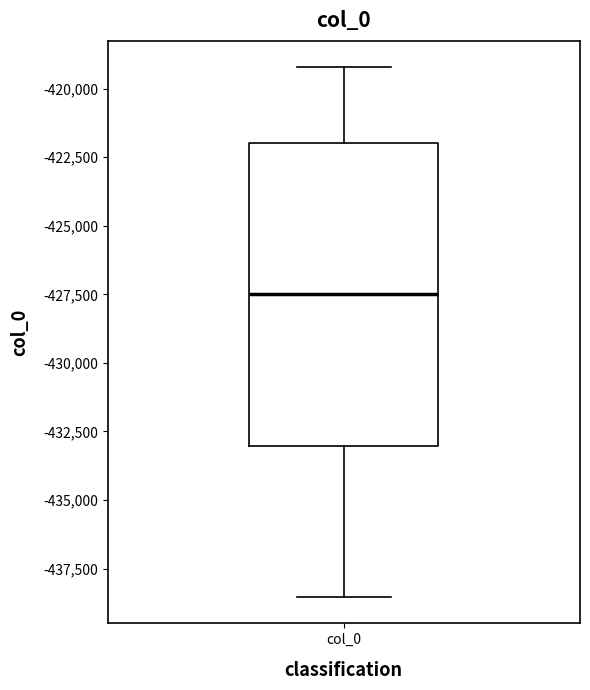

Where does the upper whisker of the box for col_0 end on the y-axis? The values are not printed on the chart, so give them approximately, as read against the axis.

-419000